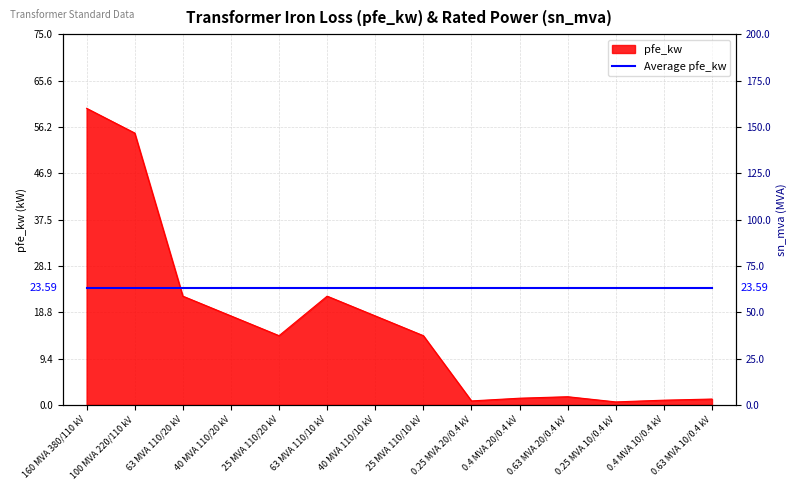

What value does the data have at 40 MVA 110/20 kV?

18.0